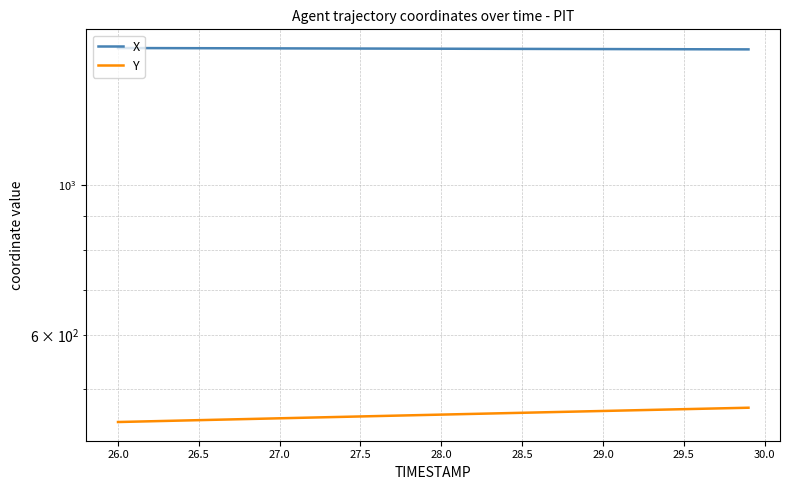

How many values in the X series exceed 1589?

20